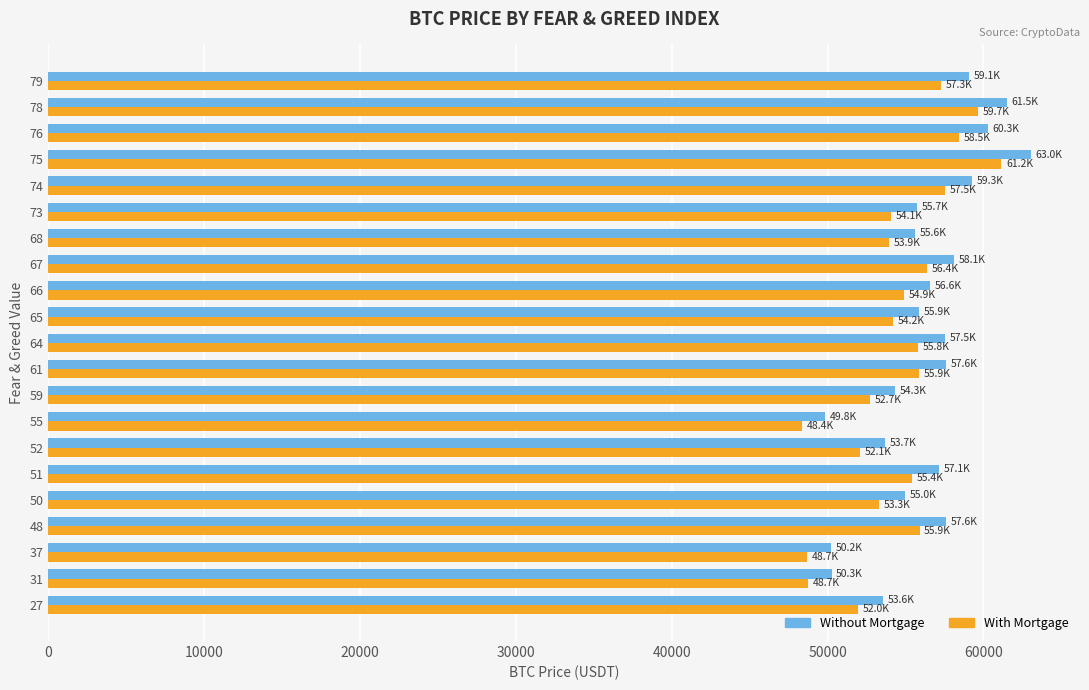

Which series has the largest total across all categories?

Without Mortgage